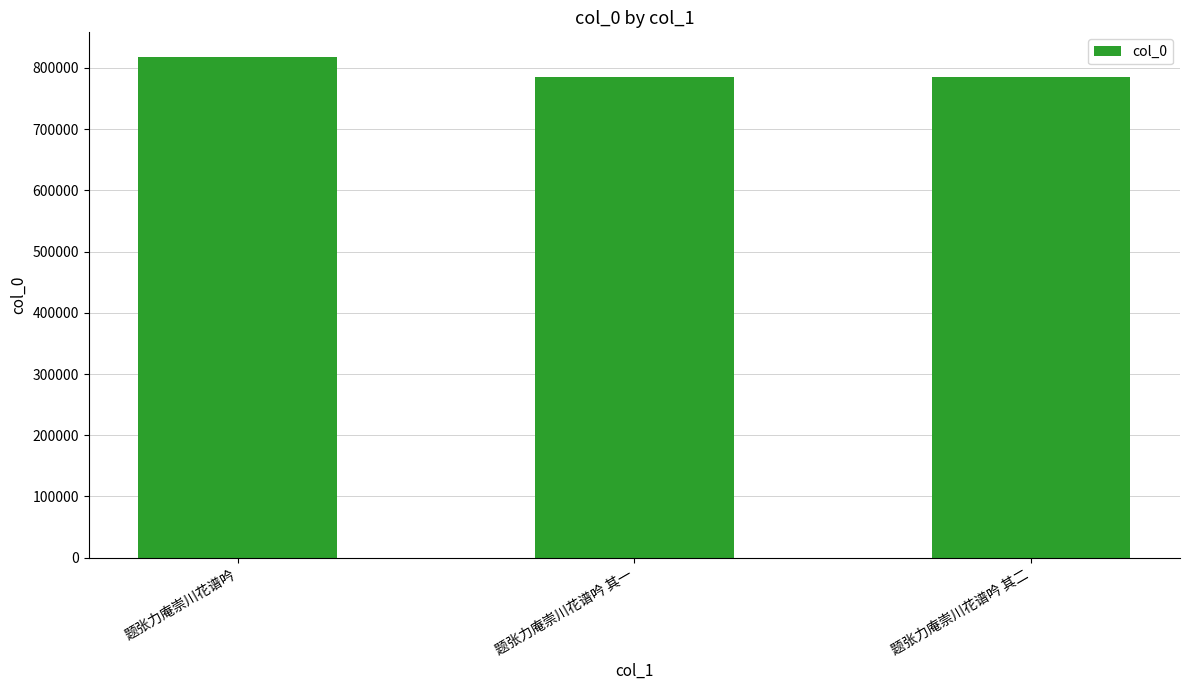

True or false: the data shows 1144256 at 题张力庵崇川花谱吟 其一.

False